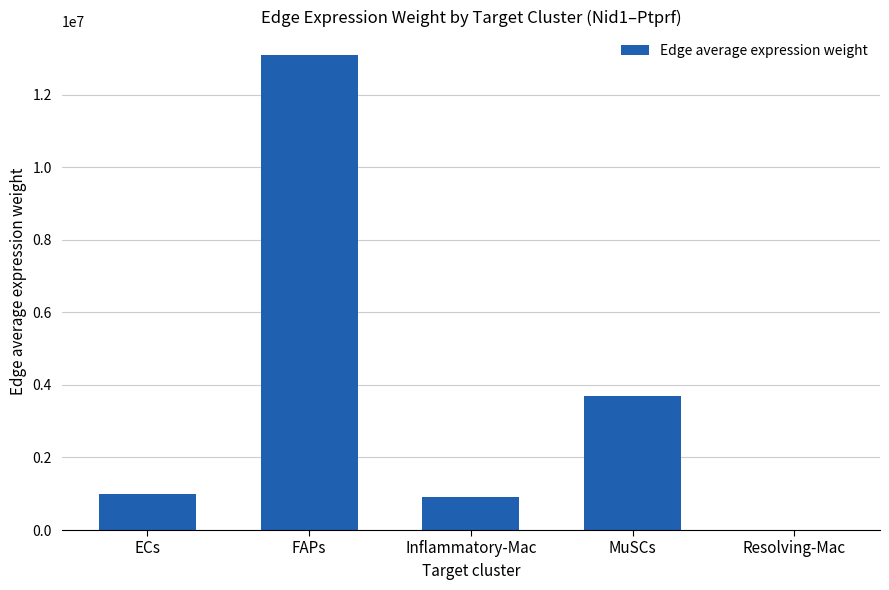

At which label is the value closest to 6540602?

MuSCs